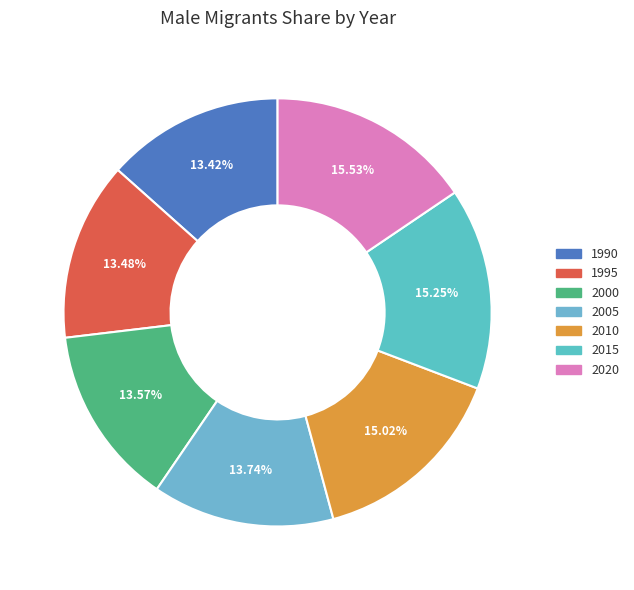

Approximately how many times larger is the value at 2000 compared to 1990?

1.0